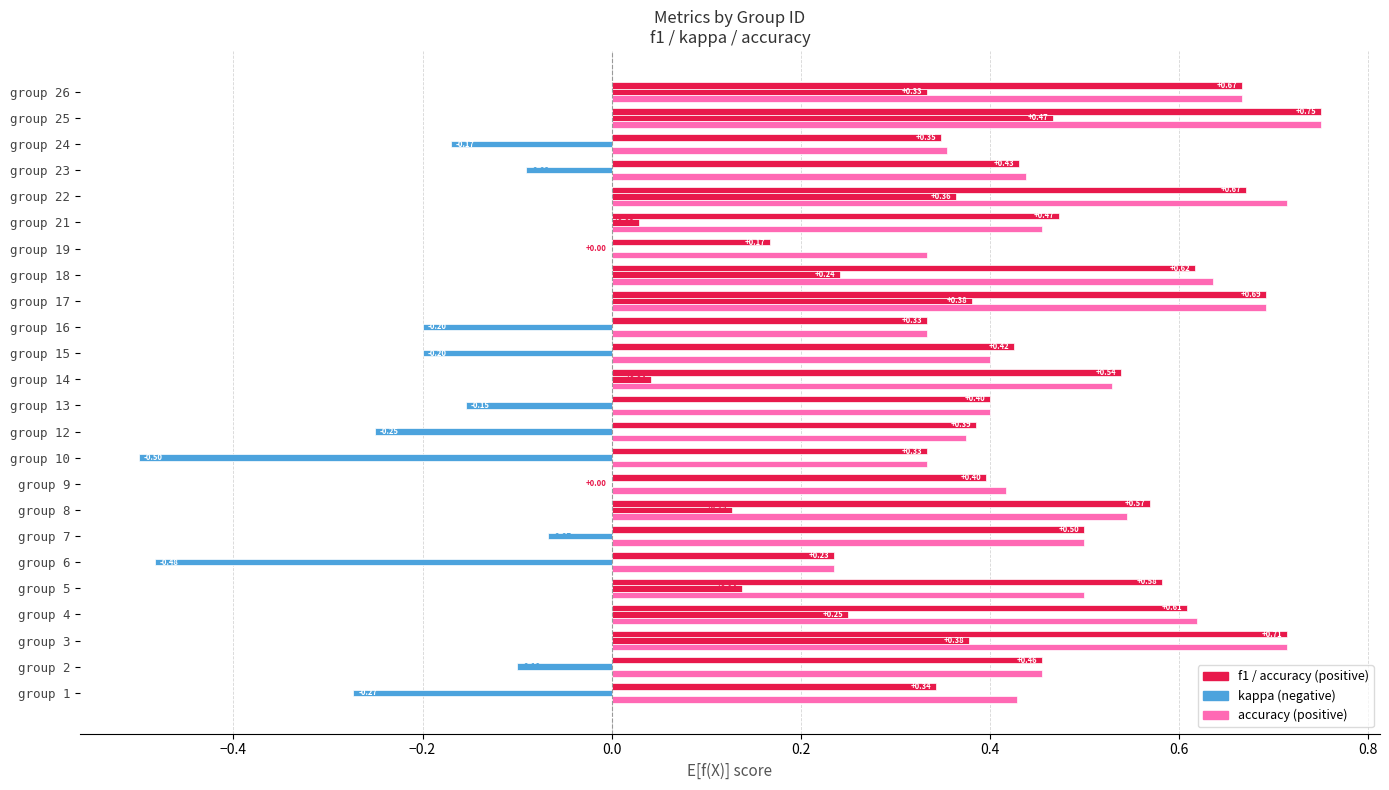

How many categories are shown in the chart?

24